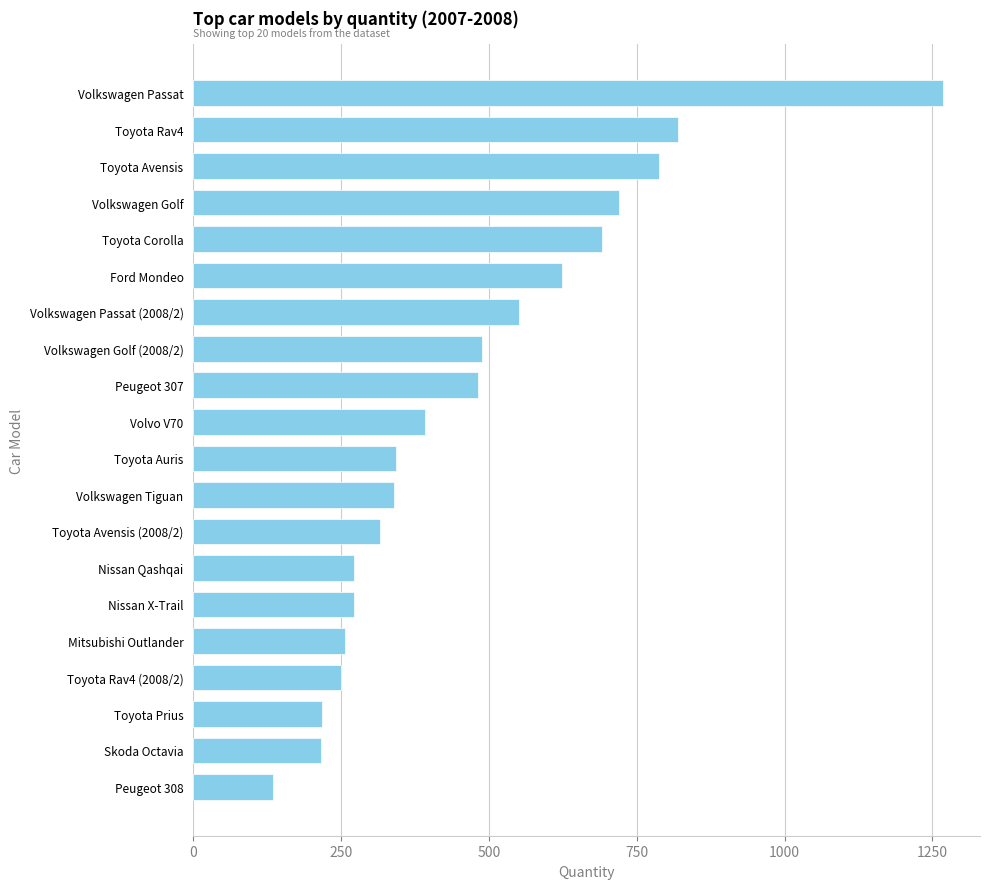

Is it true that the value at Volkswagen Tiguan is 122?

False